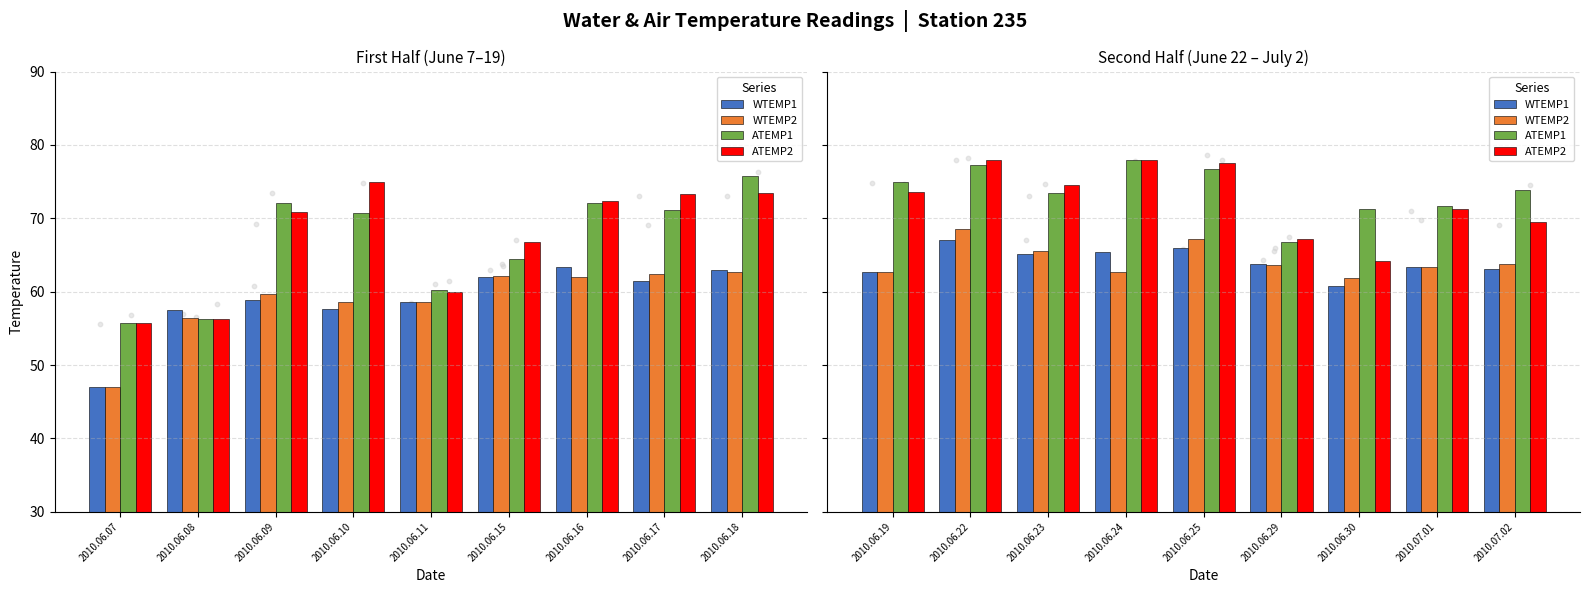

Which series contains the highest Y value?

ATEMP1